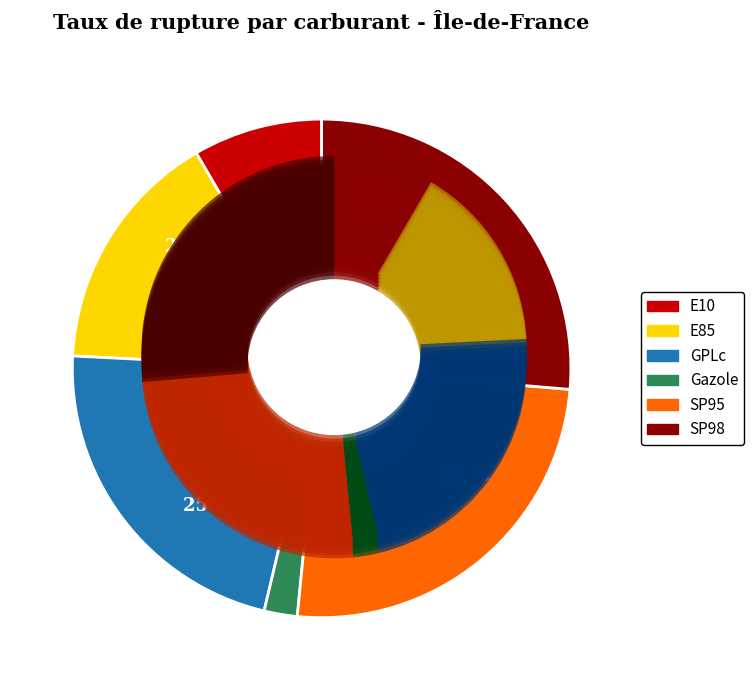

Rank the categories by value from highest to lowest.

SP98, SP95, GPLc, E85, E10, Gazole